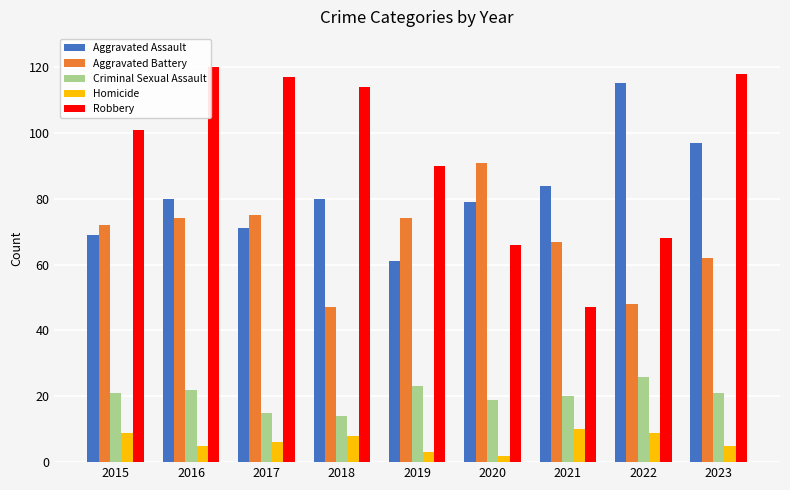

Reading left to right, extract all data points from this chart.

Aggravated Assault: 69	80	71	80	61	79	84	115	97
Aggravated Battery: 72	74	75	47	74	91	67	48	62
Criminal Sexual Assault: 21	22	15	14	23	19	20	26	21
Homicide: 9	5	6	8	3	2	10	9	5
Robbery: 101	120	117	114	90	66	47	68	118